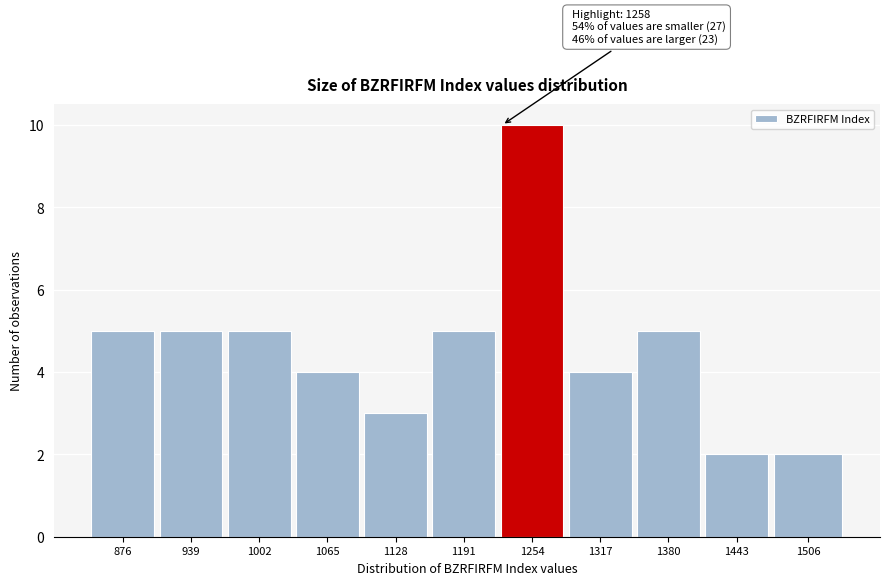

Reading right to left, list all the values displayed in this chart.

1506=2	1443=2	1380=5	1317=4	1254=10	1191=5	1128=3	1065=4	1002=5	939=5	876=5